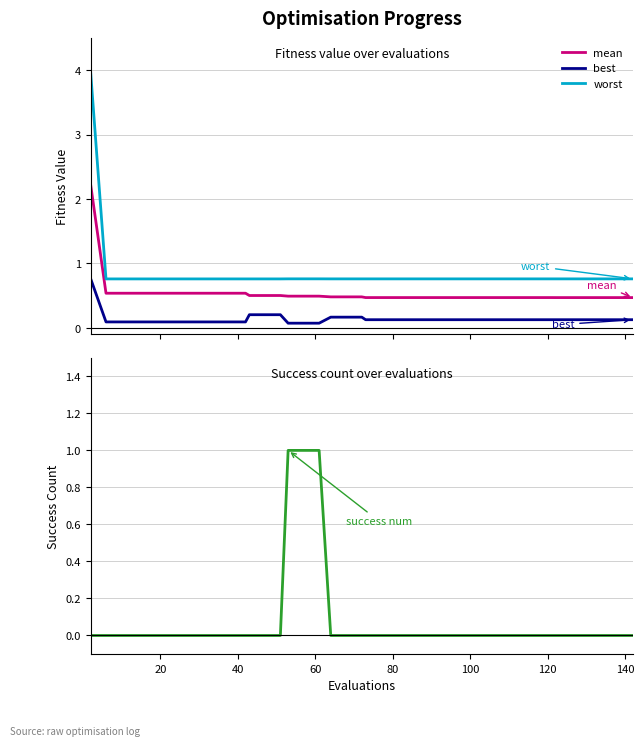

True or false: mean and best intersect in this chart.

False